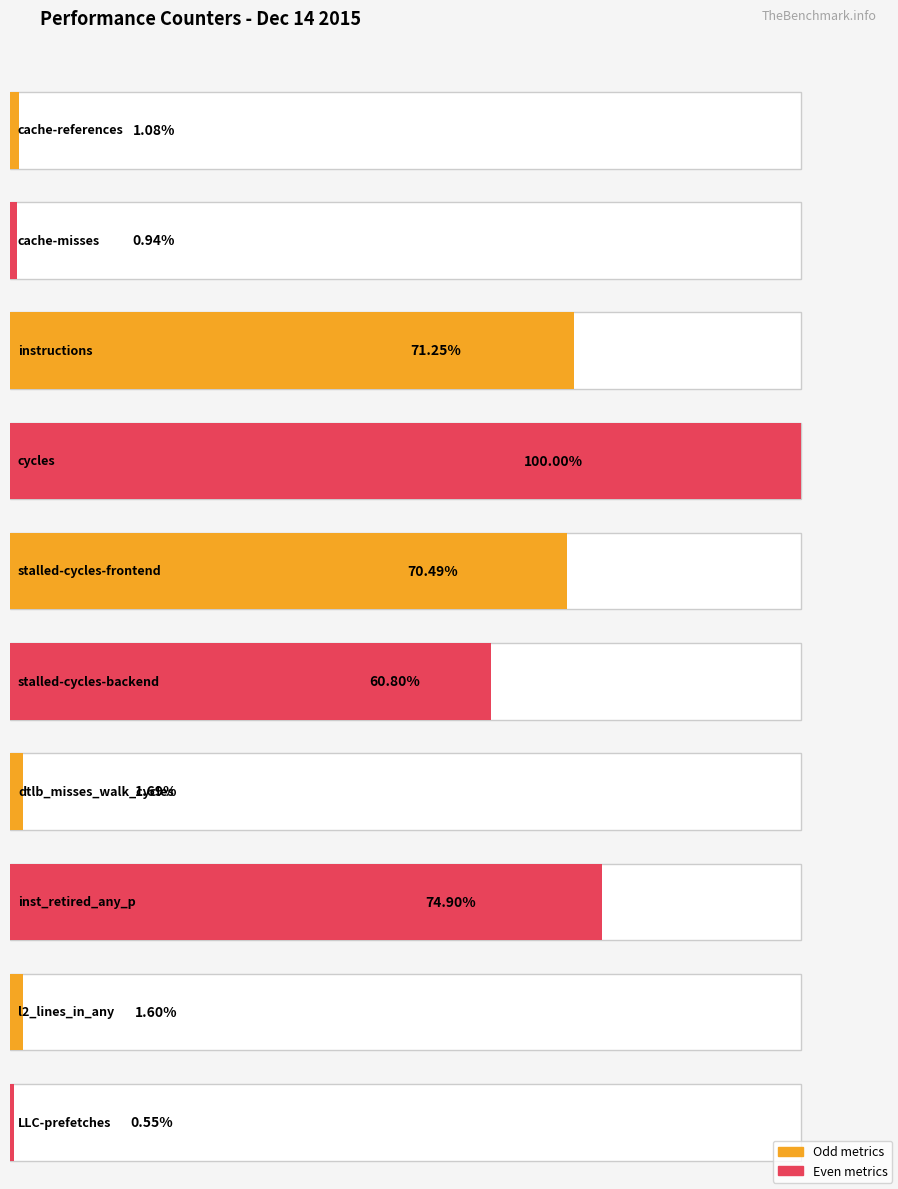

What is the label of the 3rd bar from the left?

instructions